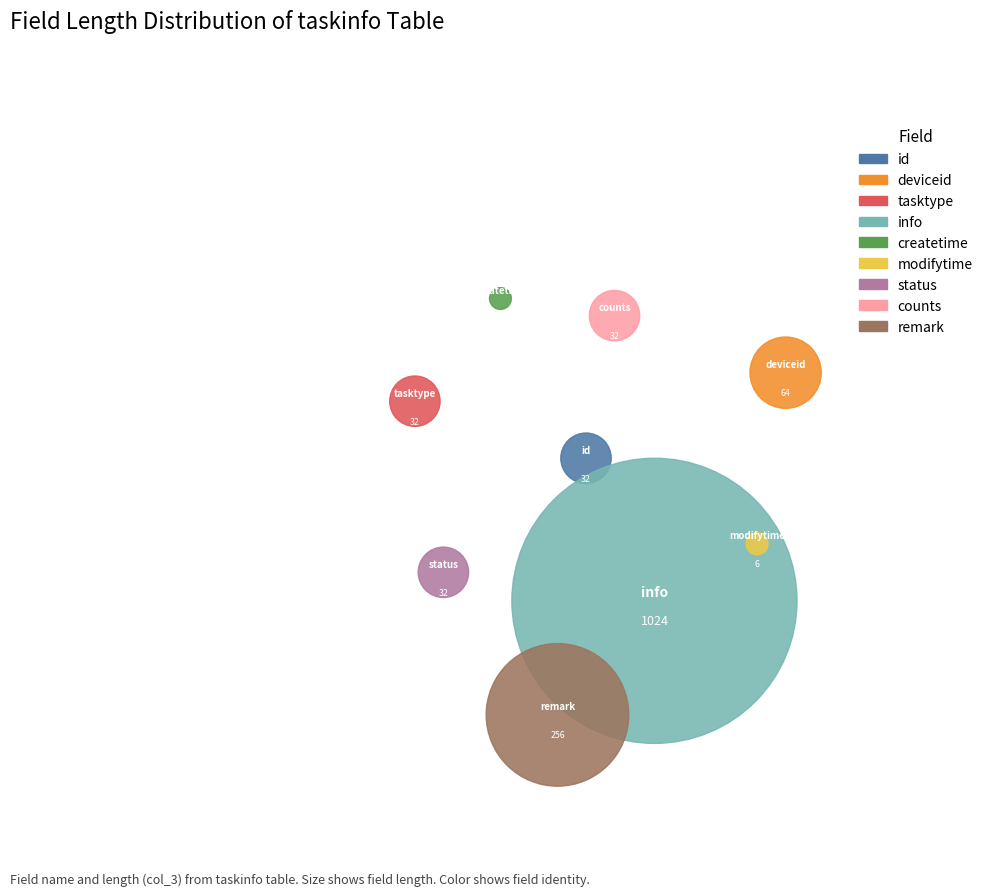

To the nearest percent, what portion does status represent?

2%